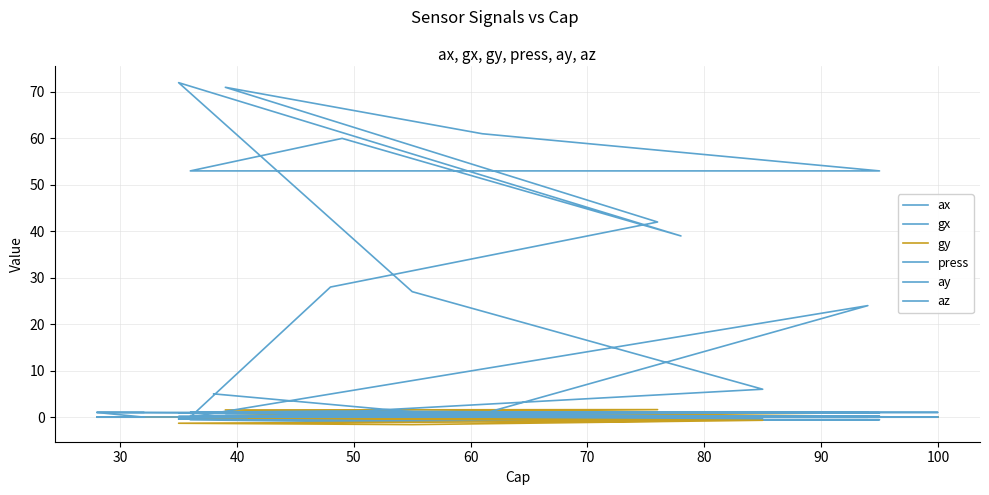

What is the maximum value shown in the chart?

72.0